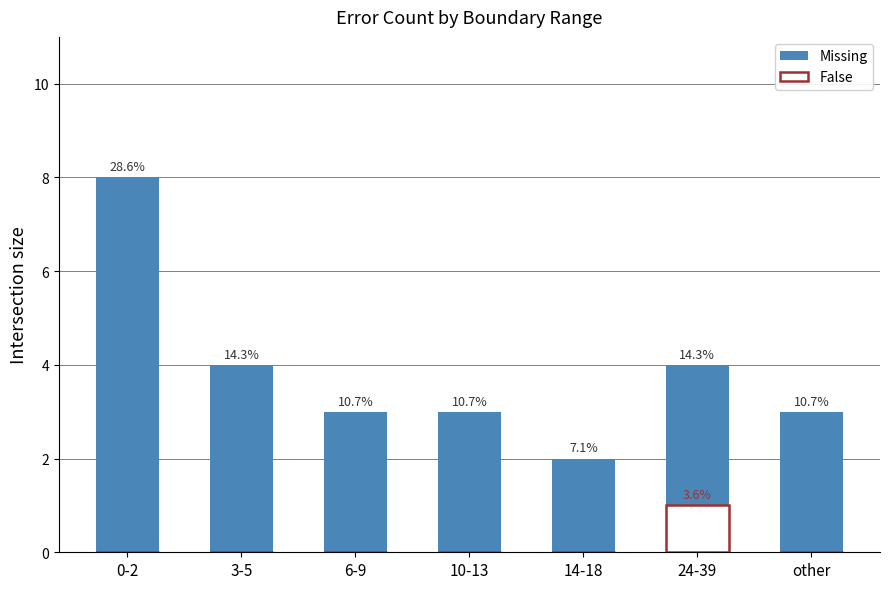

What is the difference between the Missing values at 14-18 and 6-9?

1